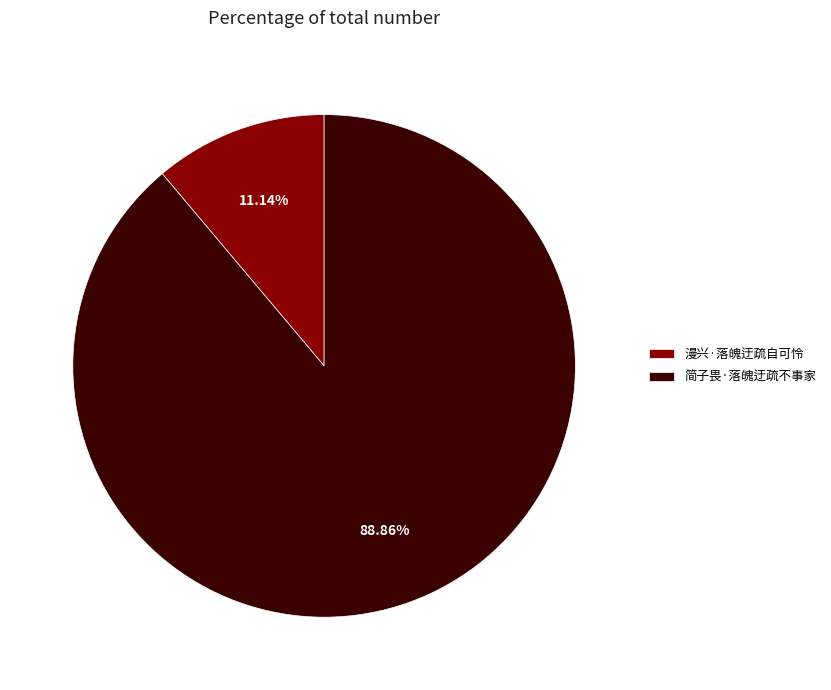

The 简子畏·落魄迂疏不事家 slice represents 89% of the pie. True or false?

True